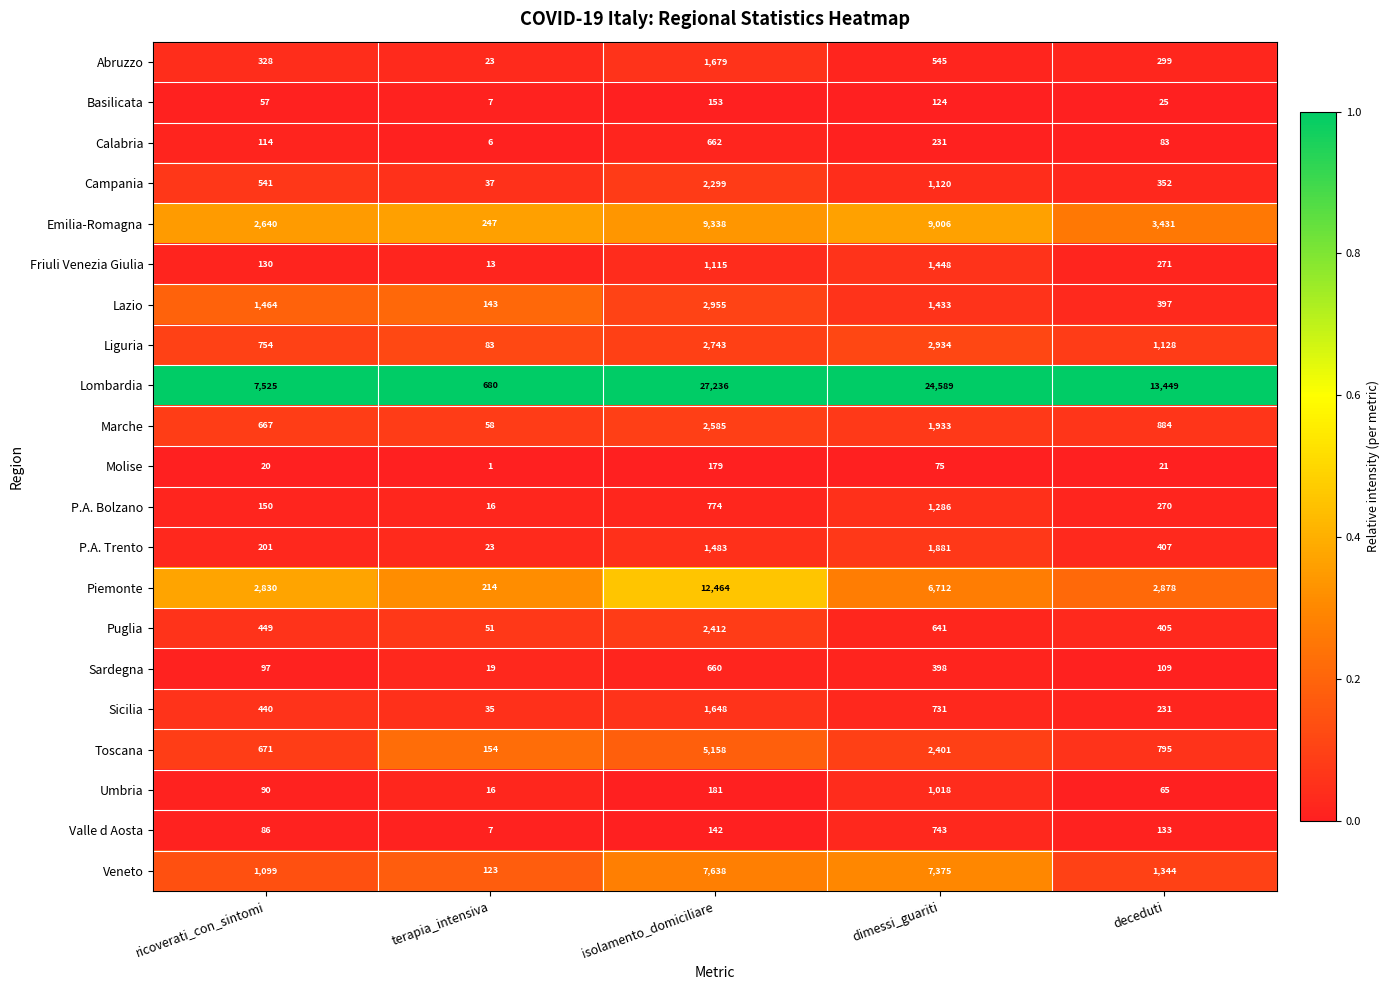

What is the difference between the maximum and minimum values in the Emilia-Romagna series?

9091